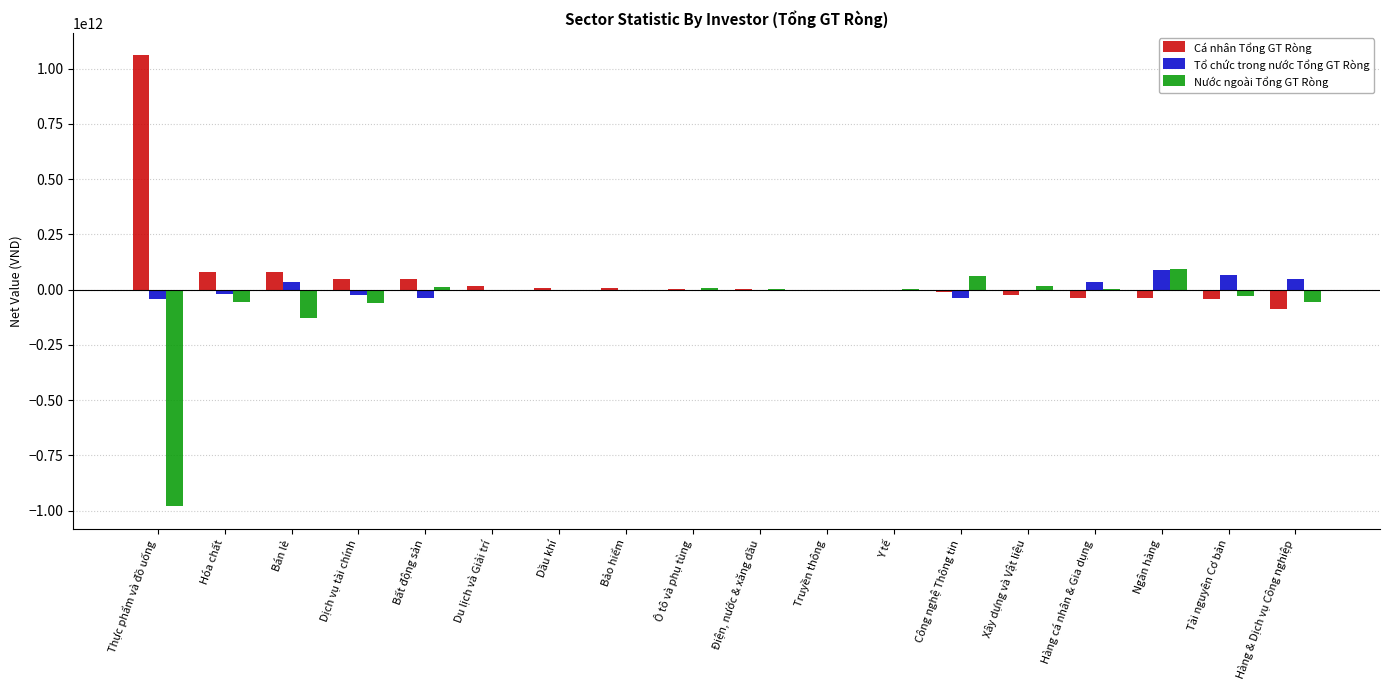

At which category does the chart reach its peak across all series?

Thực phẩm và đồ uống